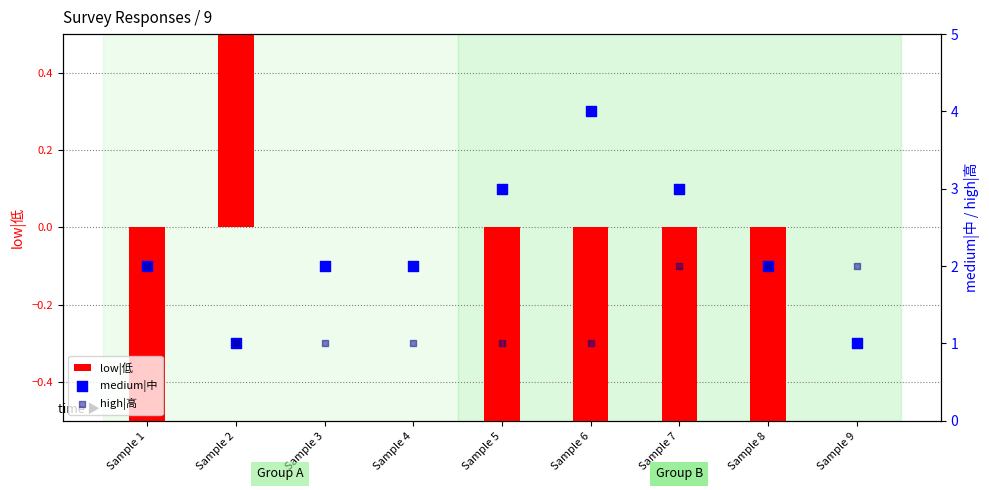

Is the value of high|高 at Sample 6 greater than the value of medium|中 at Sample 7?

No